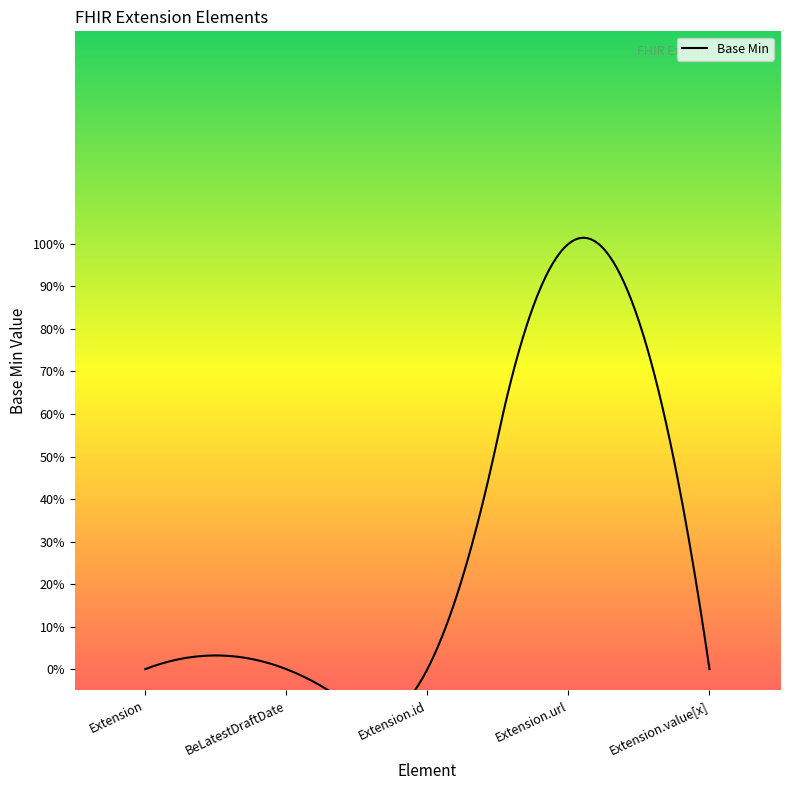

What is the difference between the maximum and minimum values?

1